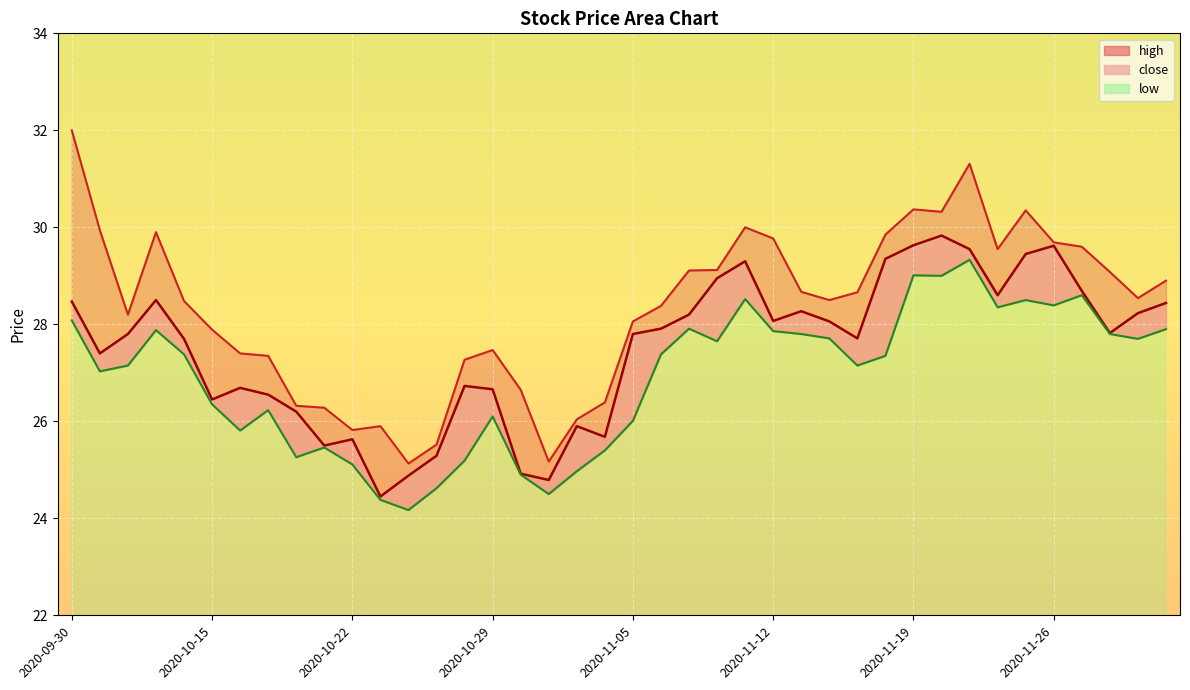

True or false: high and close intersect in this chart.

False